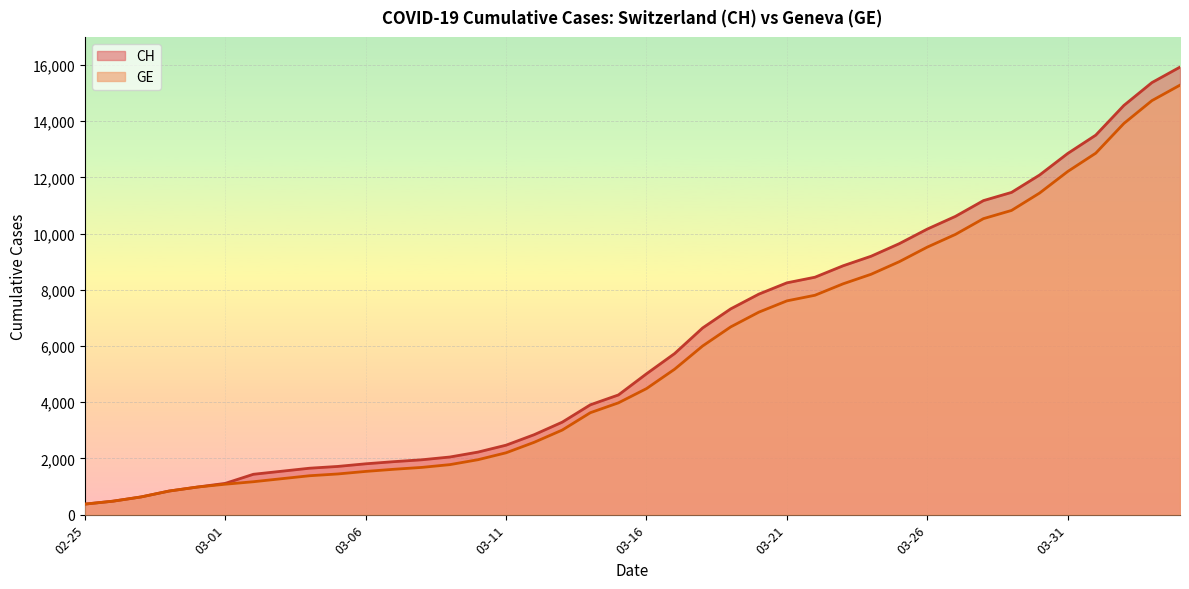

Between 2020-03-14 and 2020-04-04, which series saw the biggest shift?

CH